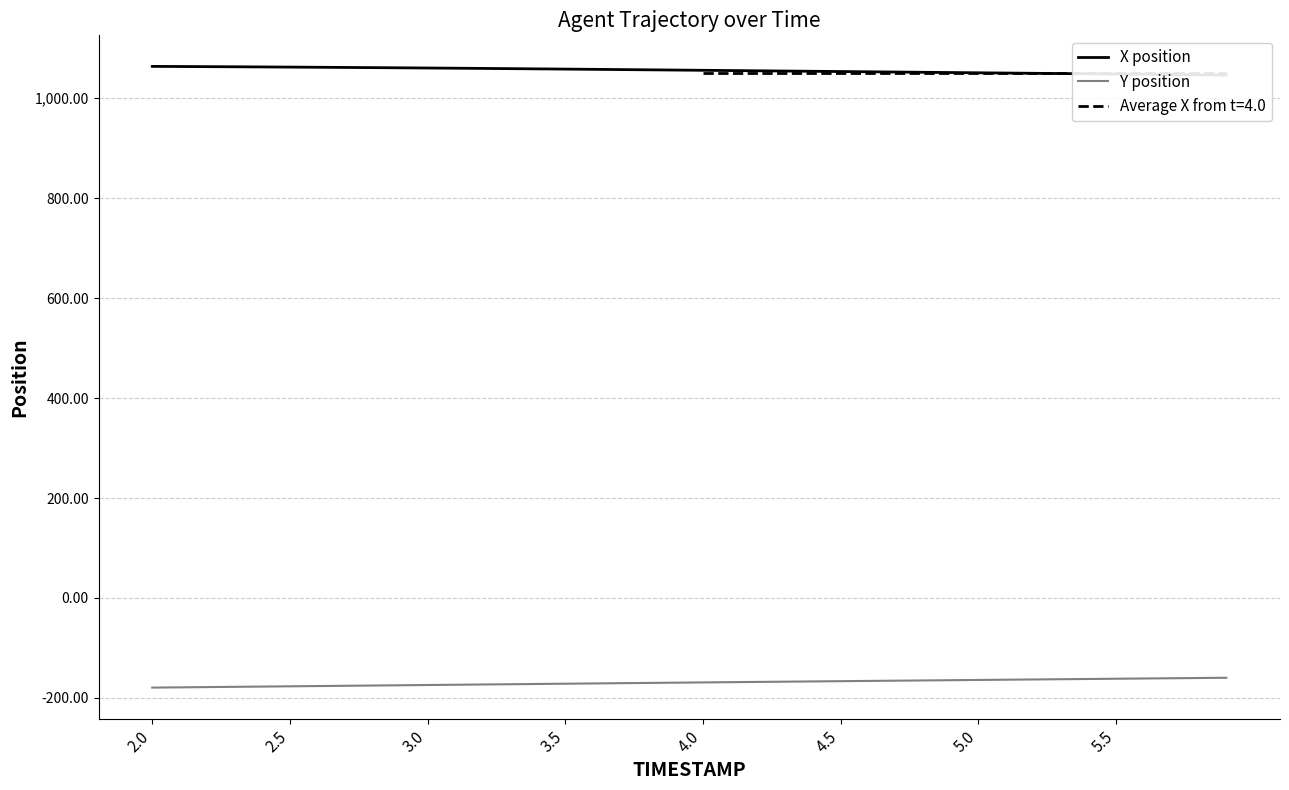

The value of Y position at 3.5 is -171.5. True or false?

True